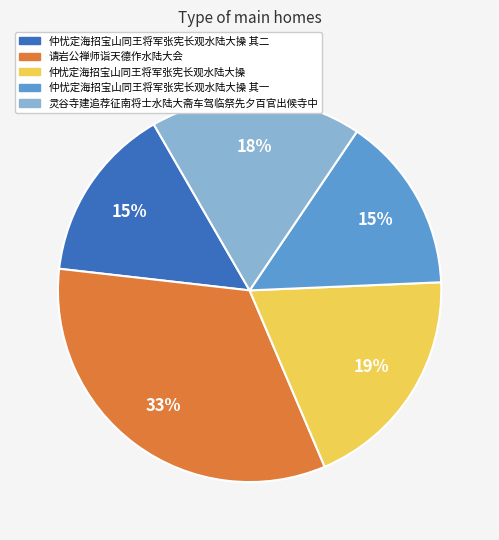

Count the number of slices in the pie.

5